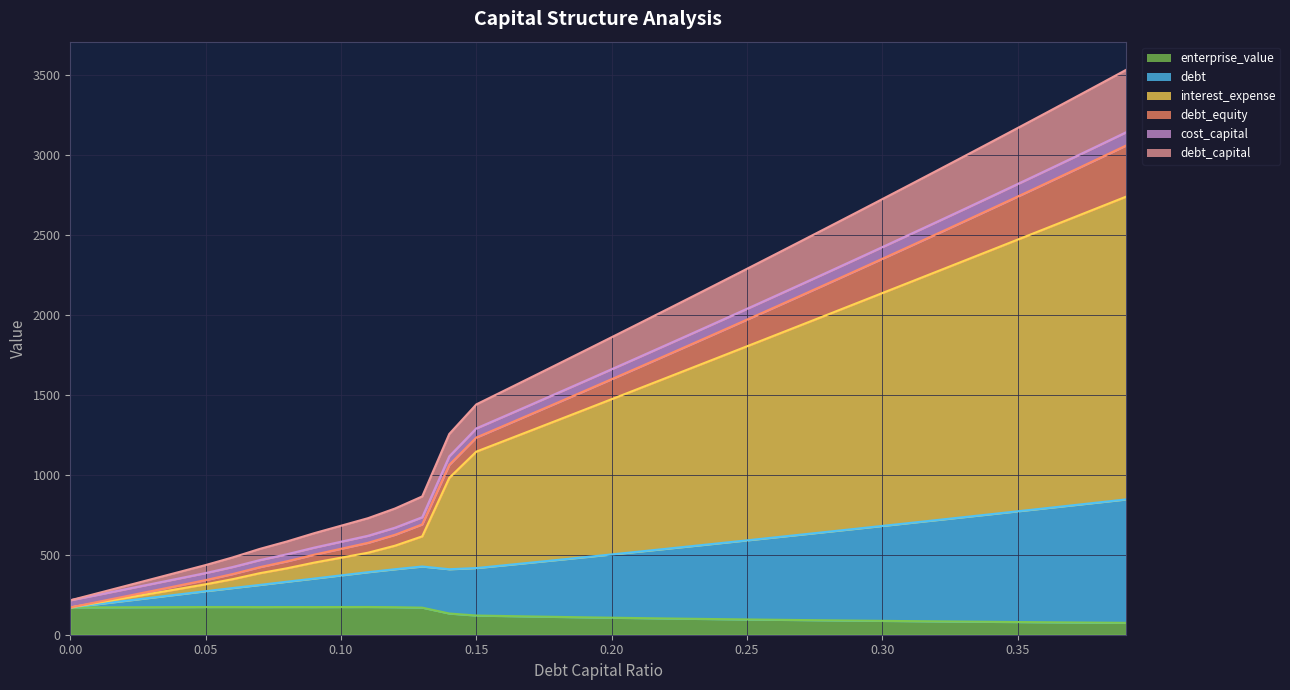

What is the label of the 7th point from the right?

0.33